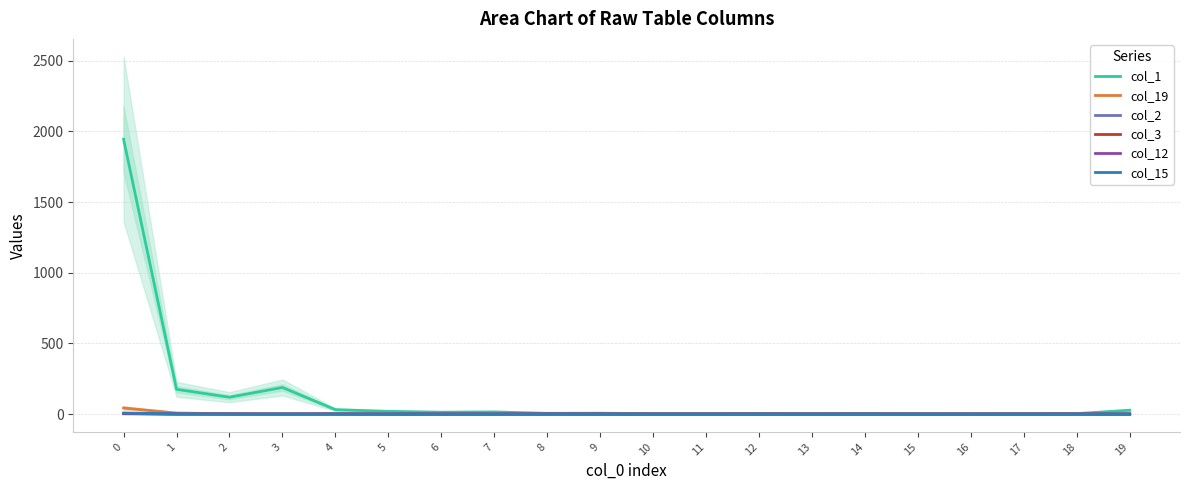

The value of col_2 at 9 is 0. True or false?

True